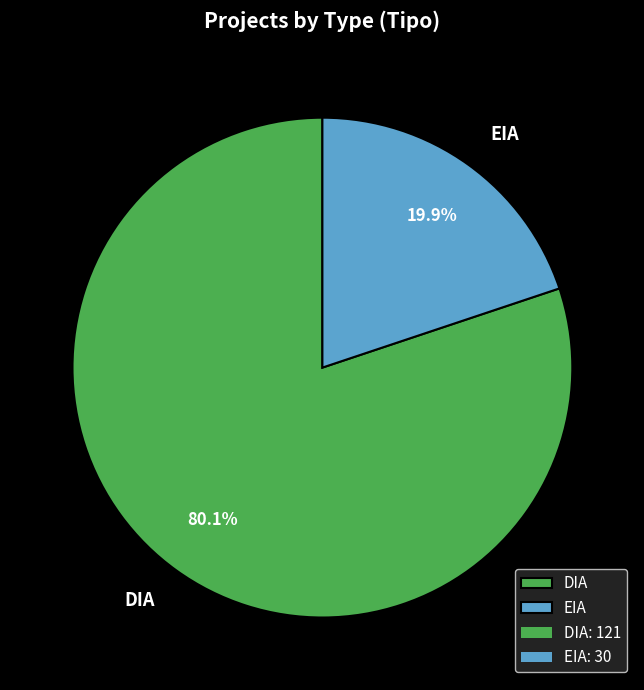

To the nearest percent, what is the difference between the largest and smallest slice percentages?

60%